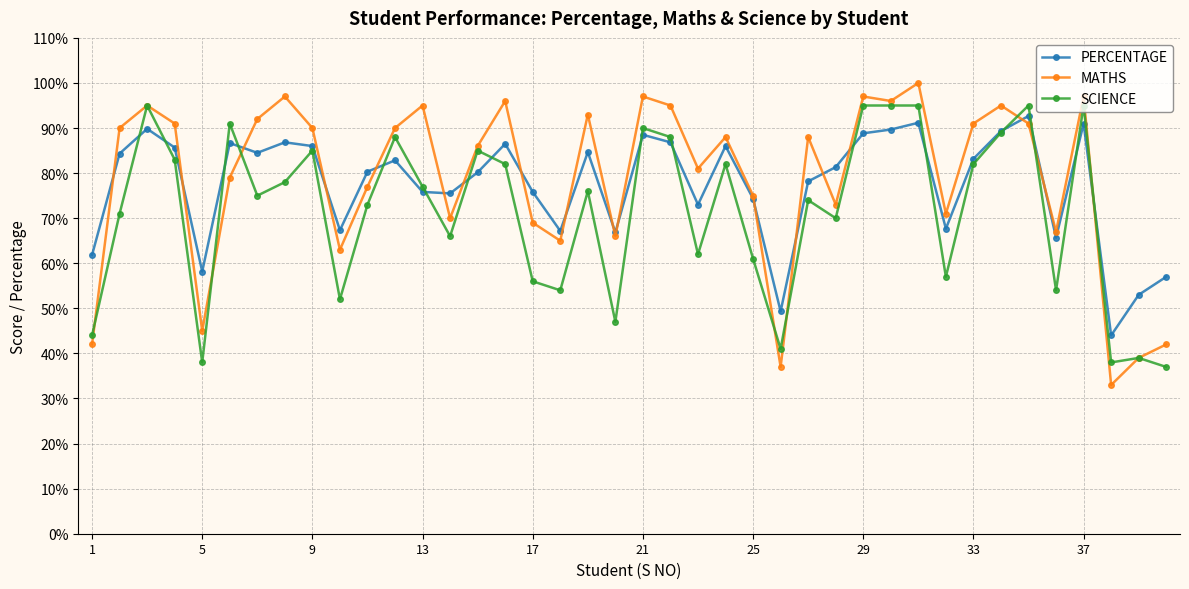

What is the maximum value shown in the chart?

100.0